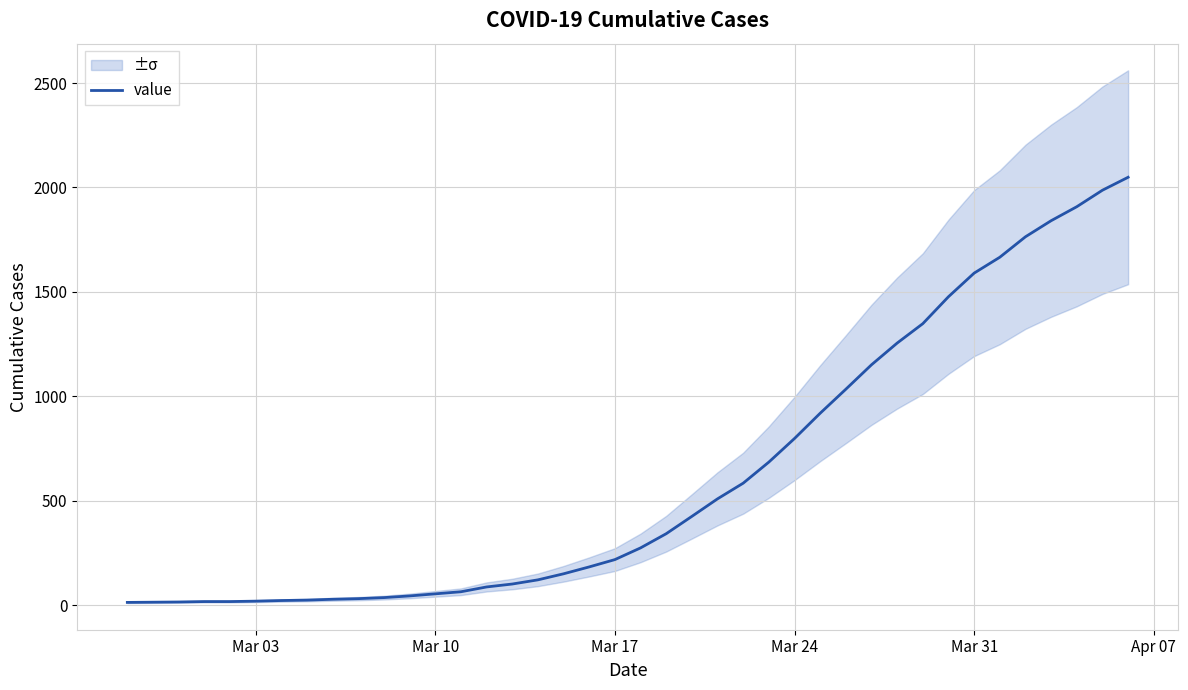

What is the value of the 26th point from the left?

685